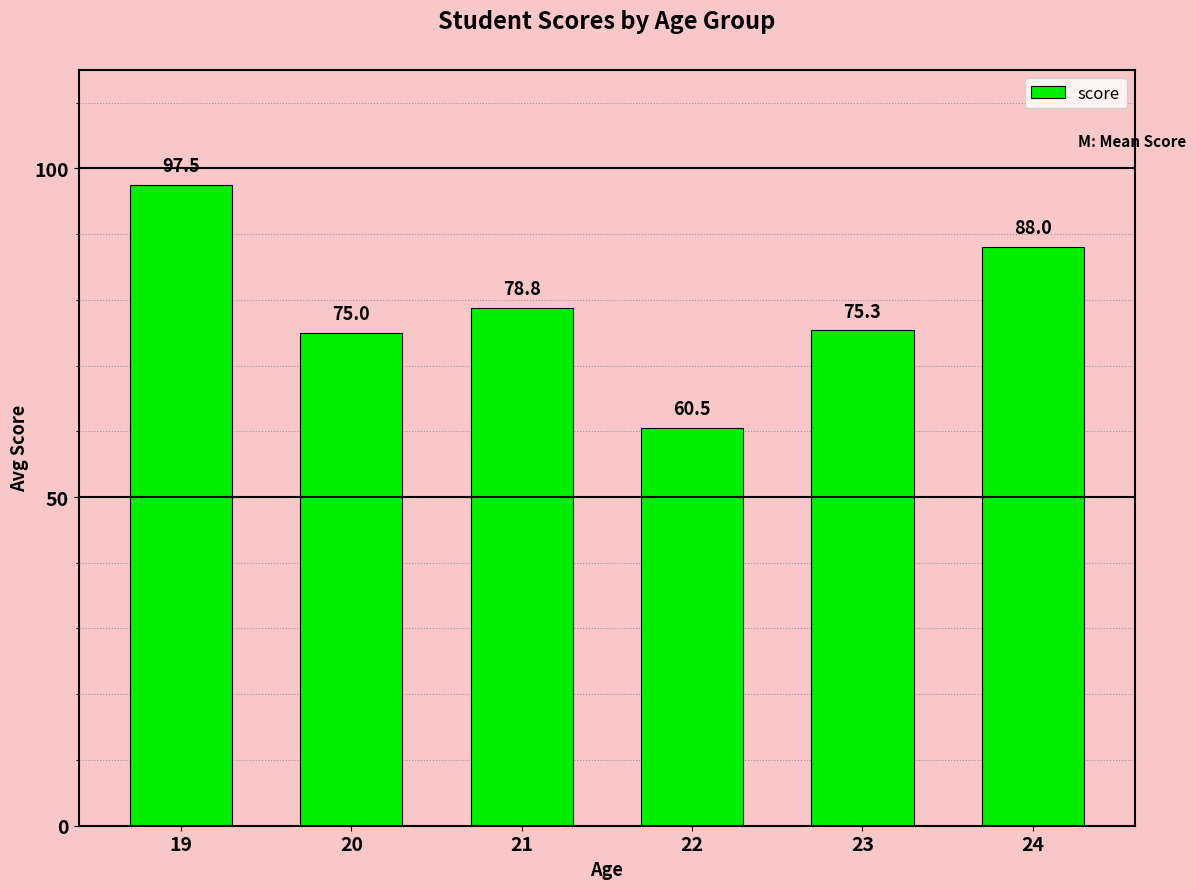

What is the average value?

79.2